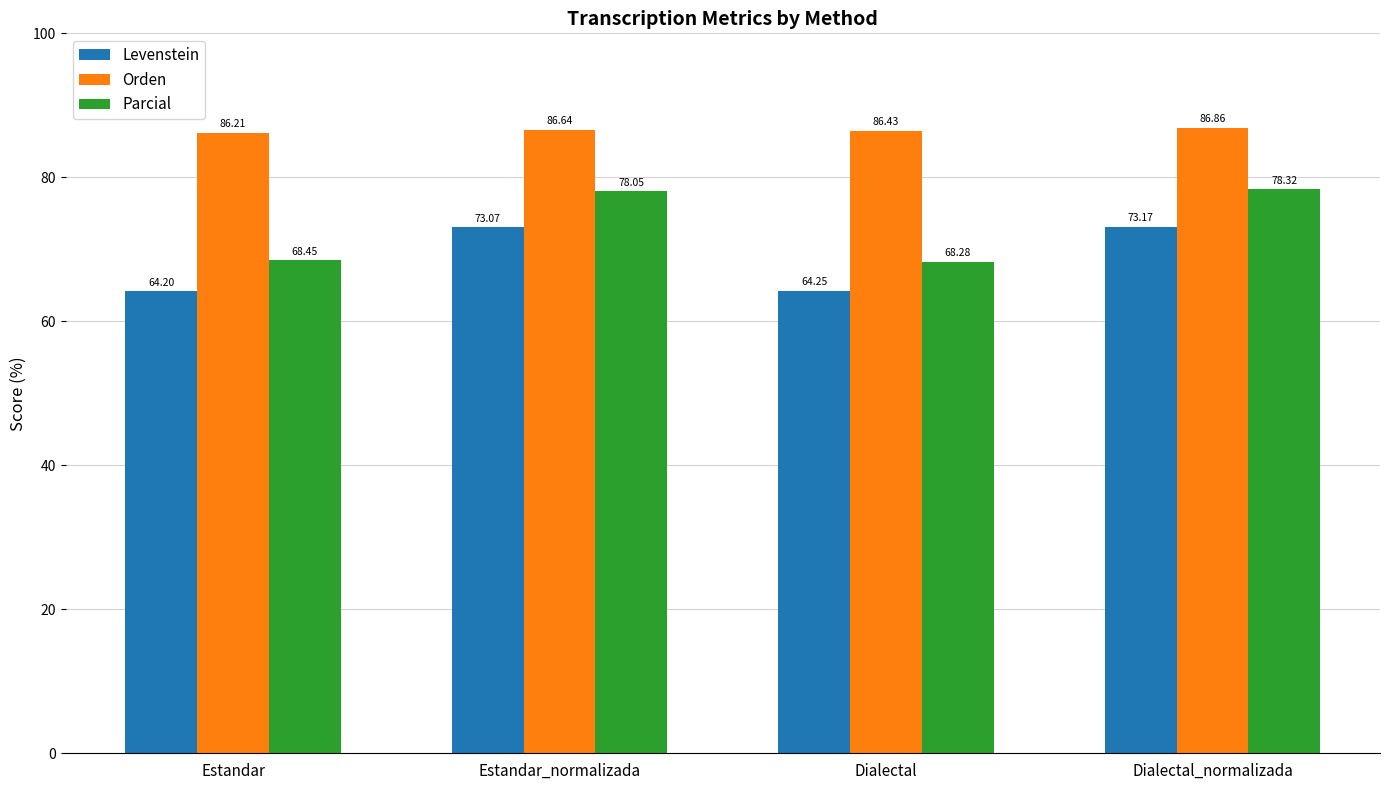

The value of Parcial at Estandar is 122.5. True or false?

False